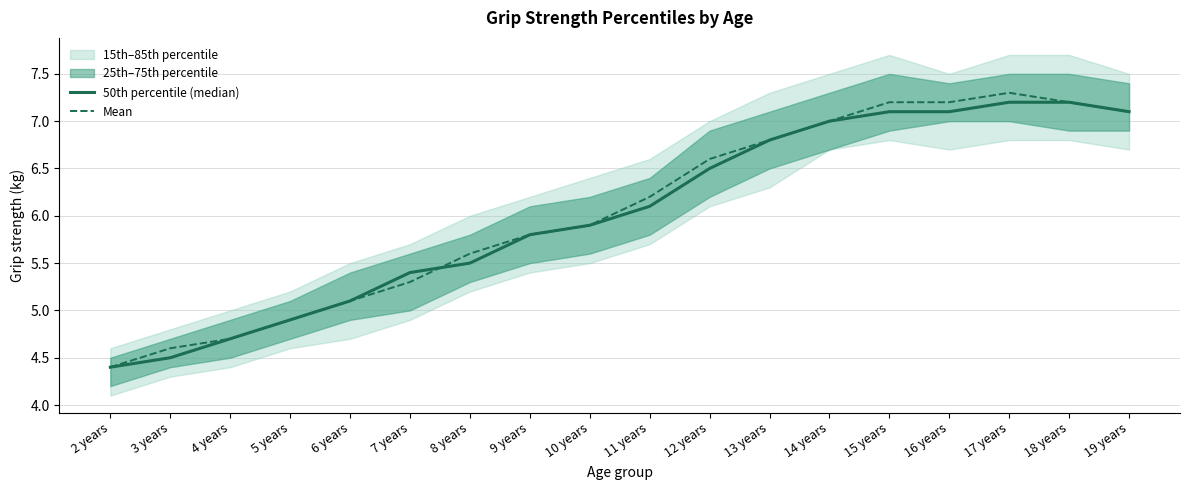

How many lines are shown in the chart?

2